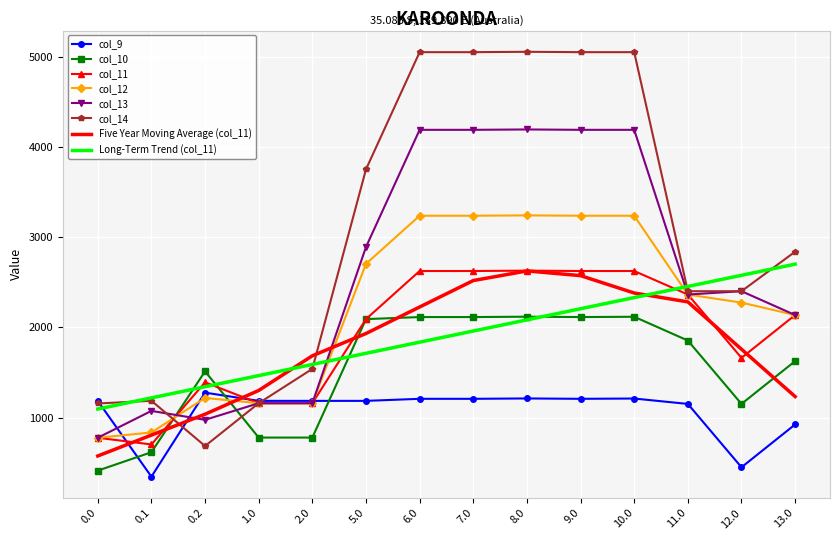

Which series has the largest range (max minus min)?

col_14